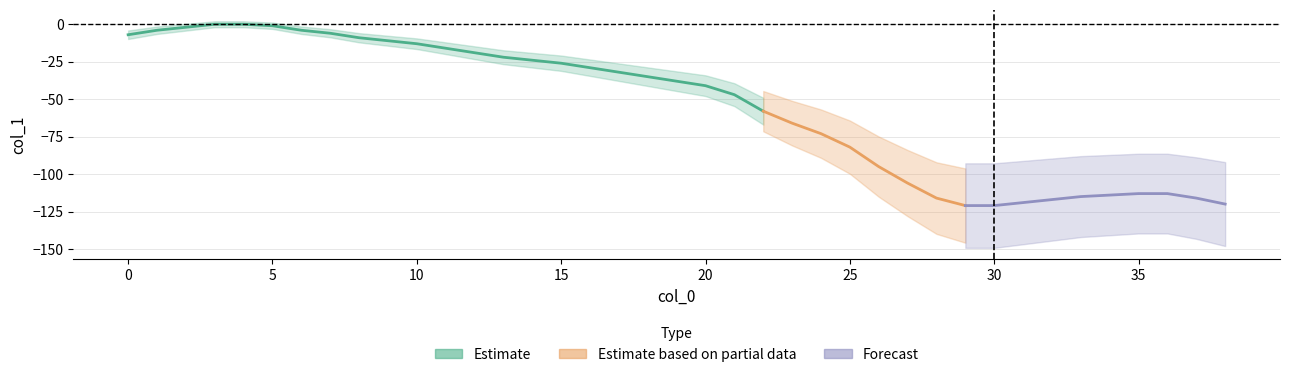

What is the smallest value displayed?

-121